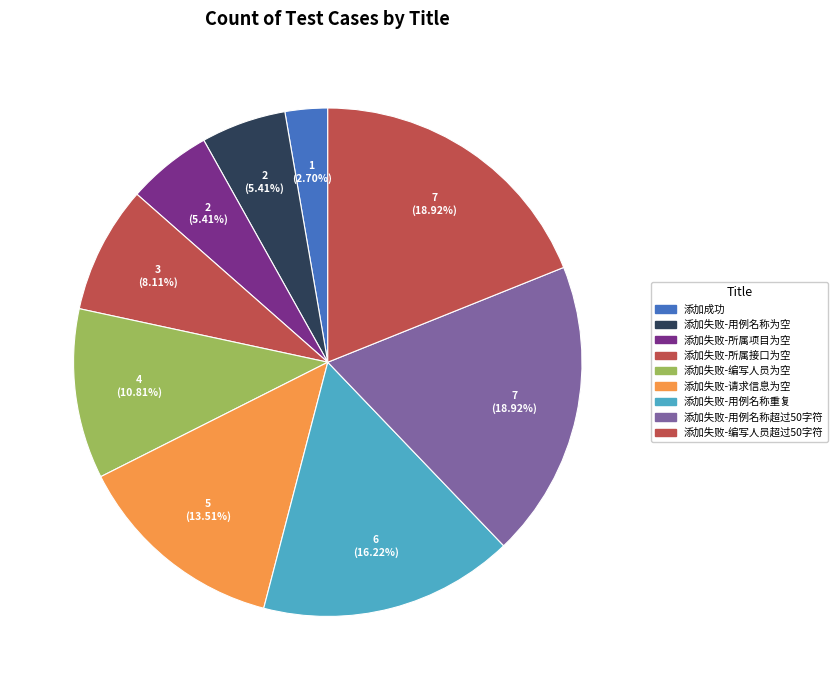

To the nearest percent, what is the difference between the 添加失败-用例名称为空 and 添加失败-所属接口为空 slice percentages?

3%